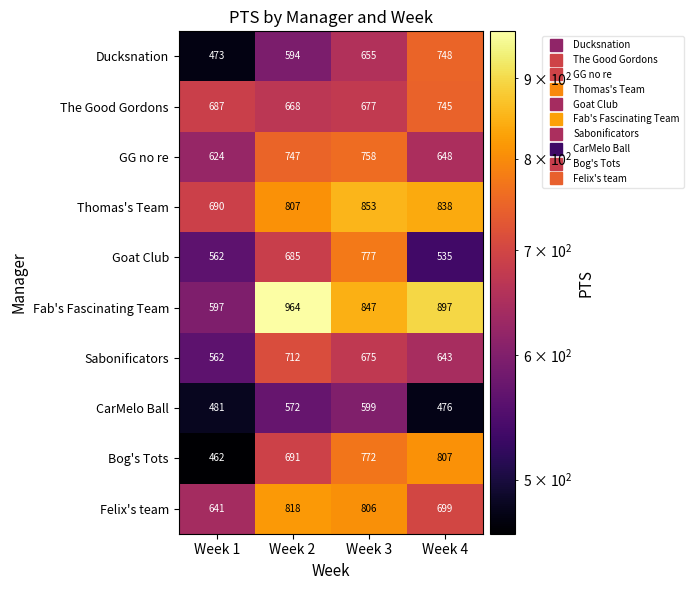

At which label does Thomas's Team reach its peak?

Week 3